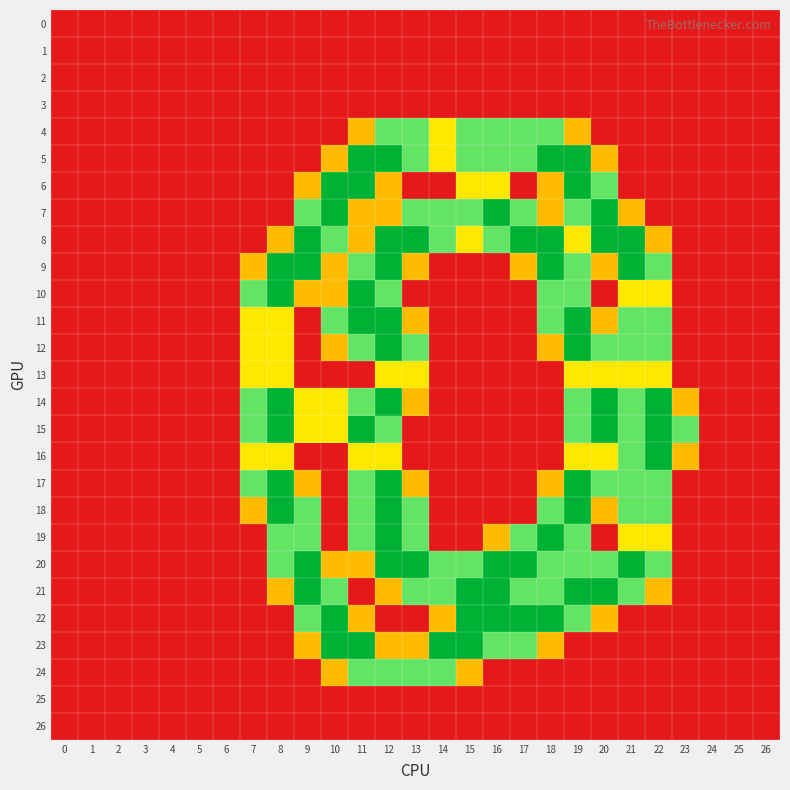

Reading left to right, transcribe all the data shown in this chart.

0: 0=0.0	1=0.0	2=0.0	3=0.0	4=0.0	5=0.0	6=0.0	7=0.0	8=0.0	9=0.0	10=0.0	11=0.0	12=0.0	13=0.0	14=0.0	15=0.0	16=0.0	17=0.0	18=0.0	19=0.0	20=0.0	21=0.0	22=0.0	23=0.0	24=0.0	25=0.0	26=0.0
1: 0=0.0	1=0.0	2=0.0	3=0.0	4=0.0	5=0.0	6=0.0	7=0.0	8=0.0	9=0.0	10=0.0	11=0.0	12=0.0	13=0.0	14=0.0	15=0.0	16=0.0	17=0.0	18=0.0	19=0.0	20=0.0	21=0.0	22=0.0	23=0.0	24=0.0	25=0.0	26=0.0
2: 0=0.0	1=0.0	2=0.0	3=0.0	4=0.0	5=0.0	6=0.0	7=0.0	8=0.0	9=0.0	10=0.0	11=0.0	12=0.0	13=0.0	14=0.0	15=0.0	16=0.0	17=0.0	18=0.0	19=0.0	20=0.0	21=0.0	22=0.0	23=0.0	24=0.0	25=0.0	26=0.0
3: 0=0.0	1=0.0	2=0.0	3=0.0	4=0.0	5=0.0	6=0.0	7=0.0	8=0.0	9=0.0	10=0.0	11=0.0	12=0.0	13=0.0	14=0.0	15=0.0	16=0.0	17=0.0	18=0.0	19=0.0	20=0.0	21=0.0	22=0.0	23=0.0	24=0.0	25=0.0	26=0.0
4: 0=0.0	1=0.0	2=0.0	3=0.0	4=0.0	5=0.0	6=0.0	7=0.0	8=0.0	9=0.0	10=0.0	11=0.8	12=1.5	13=1.5	14=1.0	15=1.5	16=1.5	17=1.5	18=1.5	19=0.8	20=0.0	21=0.0	22=0.0	23=0.0	24=0.0	25=0.0	26=0.0
5: 0=0.0	1=0.0	2=0.0	3=0.0	4=0.0	5=0.0	6=0.0	7=0.0	8=0.0	9=0.0	10=0.8	11=2.0	12=2.0	13=1.5	14=1.0	15=1.5	16=1.5	17=1.5	18=2.0	19=2.0	20=0.8	21=0.0	22=0.0	23=0.0	24=0.0	25=0.0	26=0.0
6: 0=0.0	1=0.0	2=0.0	3=0.0	4=0.0	5=0.0	6=0.0	7=0.0	8=0.0	9=0.8	10=2.0	11=2.0	12=0.8	13=0.0	14=0.0	15=1.0	16=1.0	17=0.0	18=0.8	19=2.0	20=1.5	21=0.0	22=0.0	23=0.0	24=0.0	25=0.0	26=0.0
7: 0=0.0	1=0.0	2=0.0	3=0.0	4=0.0	5=0.0	6=0.0	7=0.0	8=0.0	9=1.5	10=2.0	11=0.8	12=0.8	13=1.5	14=1.5	15=1.5	16=2.0	17=1.5	18=0.8	19=1.5	20=2.0	21=0.8	22=0.0	23=0.0	24=0.0	25=0.0	26=0.0
8: 0=0.0	1=0.0	2=0.0	3=0.0	4=0.0	5=0.0	6=0.0	7=0.0	8=0.8	9=2.0	10=1.5	11=0.8	12=2.0	13=2.0	14=1.5	15=1.0	16=1.5	17=2.0	18=2.0	19=1.0	20=2.0	21=2.0	22=0.8	23=0.0	24=0.0	25=0.0	26=0.0
9: 0=0.0	1=0.0	2=0.0	3=0.0	4=0.0	5=0.0	6=0.0	7=0.8	8=2.0	9=2.0	10=0.8	11=1.5	12=2.0	13=0.8	14=0.0	15=0.0	16=0.0	17=0.8	18=2.0	19=1.5	20=0.8	21=2.0	22=1.5	23=0.0	24=0.0	25=0.0	26=0.0
10: 0=0.0	1=0.0	2=0.0	3=0.0	4=0.0	5=0.0	6=0.0	7=1.5	8=2.0	9=0.8	10=0.8	11=2.0	12=1.5	13=0.0	14=0.0	15=0.0	16=0.0	17=0.0	18=1.5	19=1.5	20=0.0	21=1.0	22=1.0	23=0.0	24=0.0	25=0.0	26=0.0
11: 0=0.0	1=0.0	2=0.0	3=0.0	4=0.0	5=0.0	6=0.0	7=1.0	8=1.0	9=0.0	10=1.5	11=2.0	12=2.0	13=0.8	14=0.0	15=0.0	16=0.0	17=0.0	18=1.5	19=2.0	20=0.8	21=1.5	22=1.5	23=0.0	24=0.0	25=0.0	26=0.0
12: 0=0.0	1=0.0	2=0.0	3=0.0	4=0.0	5=0.0	6=0.0	7=1.0	8=1.0	9=0.0	10=0.8	11=1.5	12=2.0	13=1.5	14=0.0	15=0.0	16=0.0	17=0.0	18=0.8	19=2.0	20=1.5	21=1.5	22=1.5	23=0.0	24=0.0	25=0.0	26=0.0
13: 0=0.0	1=0.0	2=0.0	3=0.0	4=0.0	5=0.0	6=0.0	7=1.0	8=1.0	9=0.0	10=0.0	11=0.0	12=1.0	13=1.0	14=0.0	15=0.0	16=0.0	17=0.0	18=0.0	19=1.0	20=1.0	21=1.0	22=1.0	23=0.0	24=0.0	25=0.0	26=0.0
14: 0=0.0	1=0.0	2=0.0	3=0.0	4=0.0	5=0.0	6=0.0	7=1.5	8=2.0	9=1.0	10=1.0	11=1.5	12=2.0	13=0.8	14=0.0	15=0.0	16=0.0	17=0.0	18=0.0	19=1.5	20=2.0	21=1.5	22=2.0	23=0.8	24=0.0	25=0.0	26=0.0
15: 0=0.0	1=0.0	2=0.0	3=0.0	4=0.0	5=0.0	6=0.0	7=1.5	8=2.0	9=1.0	10=1.0	11=2.0	12=1.5	13=0.0	14=0.0	15=0.0	16=0.0	17=0.0	18=0.0	19=1.5	20=2.0	21=1.5	22=2.0	23=1.5	24=0.0	25=0.0	26=0.0
16: 0=0.0	1=0.0	2=0.0	3=0.0	4=0.0	5=0.0	6=0.0	7=1.0	8=1.0	9=0.0	10=0.0	11=1.0	12=1.0	13=0.0	14=0.0	15=0.0	16=0.0	17=0.0	18=0.0	19=1.0	20=1.0	21=1.5	22=2.0	23=0.8	24=0.0	25=0.0	26=0.0
17: 0=0.0	1=0.0	2=0.0	3=0.0	4=0.0	5=0.0	6=0.0	7=1.5	8=2.0	9=0.8	10=0.0	11=1.5	12=2.0	13=0.8	14=0.0	15=0.0	16=0.0	17=0.0	18=0.8	19=2.0	20=1.5	21=1.5	22=1.5	23=0.0	24=0.0	25=0.0	26=0.0
18: 0=0.0	1=0.0	2=0.0	3=0.0	4=0.0	5=0.0	6=0.0	7=0.8	8=2.0	9=1.5	10=0.0	11=1.5	12=2.0	13=1.5	14=0.0	15=0.0	16=0.0	17=0.0	18=1.5	19=2.0	20=0.8	21=1.5	22=1.5	23=0.0	24=0.0	25=0.0	26=0.0
19: 0=0.0	1=0.0	2=0.0	3=0.0	4=0.0	5=0.0	6=0.0	7=0.0	8=1.5	9=1.5	10=0.0	11=1.5	12=2.0	13=1.5	14=0.0	15=0.0	16=0.8	17=1.5	18=2.0	19=1.5	20=0.0	21=1.0	22=1.0	23=0.0	24=0.0	25=0.0	26=0.0
20: 0=0.0	1=0.0	2=0.0	3=0.0	4=0.0	5=0.0	6=0.0	7=0.0	8=1.5	9=2.0	10=0.8	11=0.8	12=2.0	13=2.0	14=1.5	15=1.5	16=2.0	17=2.0	18=1.5	19=1.5	20=1.5	21=2.0	22=1.5	23=0.0	24=0.0	25=0.0	26=0.0
21: 0=0.0	1=0.0	2=0.0	3=0.0	4=0.0	5=0.0	6=0.0	7=0.0	8=0.8	9=2.0	10=1.5	11=0.0	12=0.8	13=1.5	14=1.5	15=2.0	16=2.0	17=1.5	18=1.5	19=2.0	20=2.0	21=1.5	22=0.8	23=0.0	24=0.0	25=0.0	26=0.0
22: 0=0.0	1=0.0	2=0.0	3=0.0	4=0.0	5=0.0	6=0.0	7=0.0	8=0.0	9=1.5	10=2.0	11=0.8	12=0.0	13=0.0	14=0.8	15=2.0	16=2.0	17=2.0	18=2.0	19=1.5	20=0.8	21=0.0	22=0.0	23=0.0	24=0.0	25=0.0	26=0.0
23: 0=0.0	1=0.0	2=0.0	3=0.0	4=0.0	5=0.0	6=0.0	7=0.0	8=0.0	9=0.8	10=2.0	11=2.0	12=0.8	13=0.8	14=2.0	15=2.0	16=1.5	17=1.5	18=0.8	19=0.0	20=0.0	21=0.0	22=0.0	23=0.0	24=0.0	25=0.0	26=0.0
24: 0=0.0	1=0.0	2=0.0	3=0.0	4=0.0	5=0.0	6=0.0	7=0.0	8=0.0	9=0.0	10=0.8	11=1.5	12=1.5	13=1.5	14=1.5	15=0.8	16=0.0	17=0.0	18=0.0	19=0.0	20=0.0	21=0.0	22=0.0	23=0.0	24=0.0	25=0.0	26=0.0
25: 0=0.0	1=0.0	2=0.0	3=0.0	4=0.0	5=0.0	6=0.0	7=0.0	8=0.0	9=0.0	10=0.0	11=0.0	12=0.0	13=0.0	14=0.0	15=0.0	16=0.0	17=0.0	18=0.0	19=0.0	20=0.0	21=0.0	22=0.0	23=0.0	24=0.0	25=0.0	26=0.0
26: 0=0.0	1=0.0	2=0.0	3=0.0	4=0.0	5=0.0	6=0.0	7=0.0	8=0.0	9=0.0	10=0.0	11=0.0	12=0.0	13=0.0	14=0.0	15=0.0	16=0.0	17=0.0	18=0.0	19=0.0	20=0.0	21=0.0	22=0.0	23=0.0	24=0.0	25=0.0	26=0.0